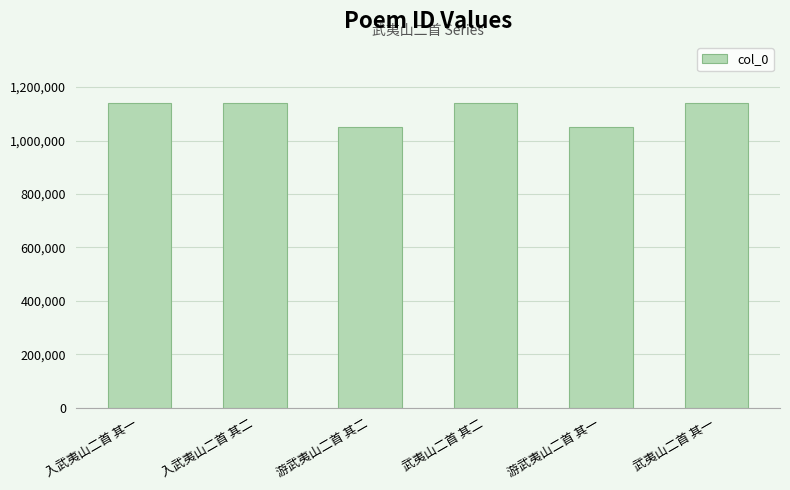

Is it true that the value at 武夷山二首 其一 is 378934?

False